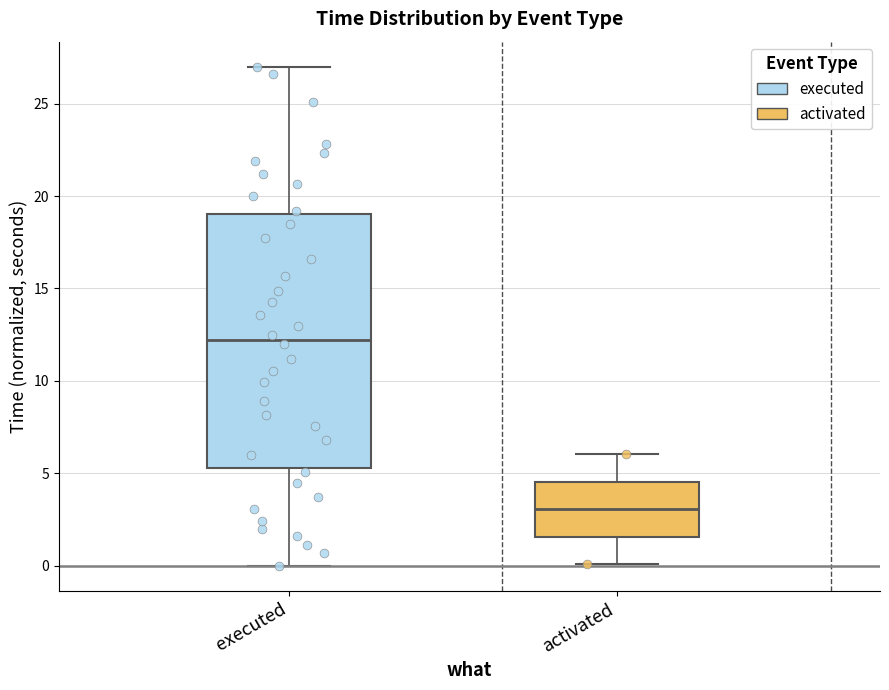

Reading left to right, read every box against the y-axis: the position of its median line, the range the box covers, and the ends of its whiskers. The values are not printed on the chart, so give them approximately, as read against the axis.

executed: median 12.0, box 5.5 to 19.0, whiskers 0.0 to 27.0
activated: median 3.0, box 1.5 to 4.5, whiskers 0.0 to 6.0